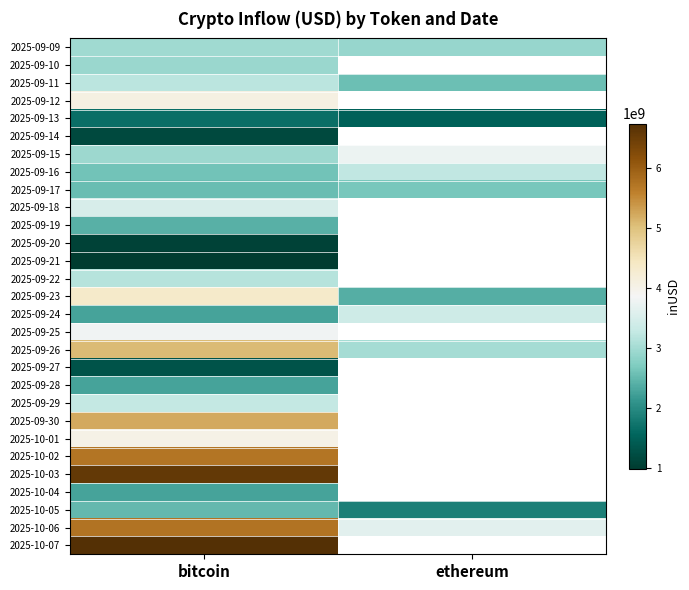

The value of 2025-09-17 at ethereum is 1686880437.8. True or false?

False